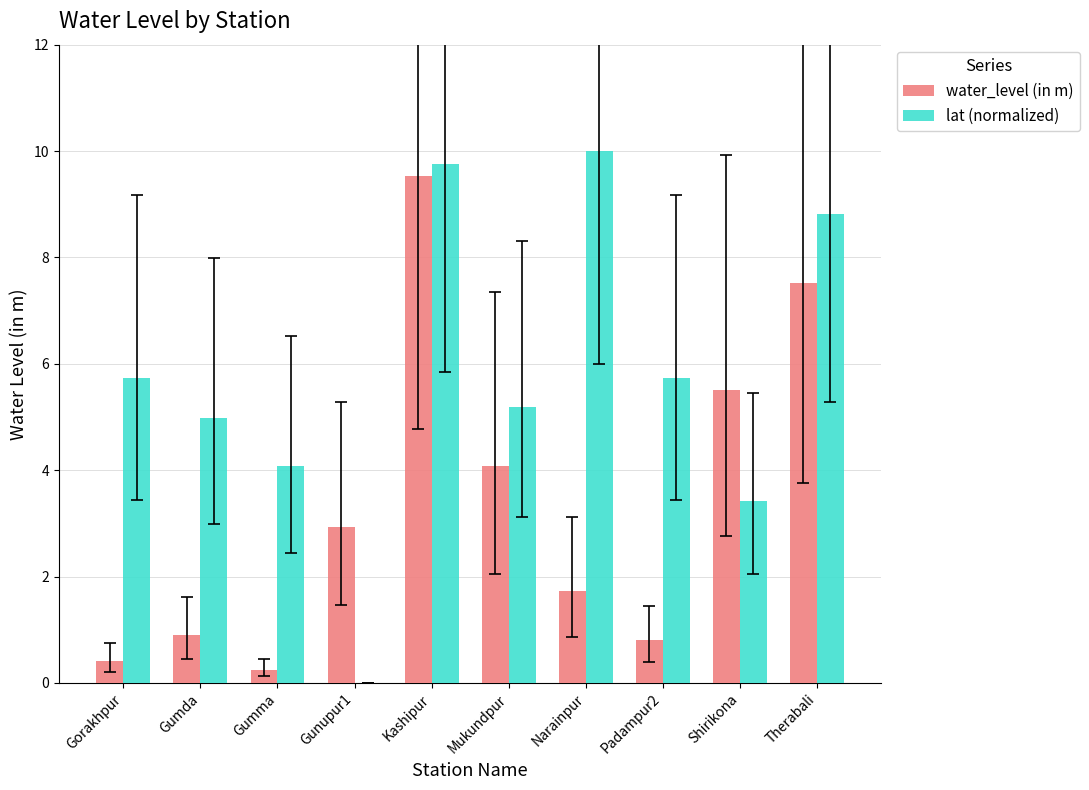

Between Gumma and Shirikona, which series saw the biggest shift?

water_level (in m)